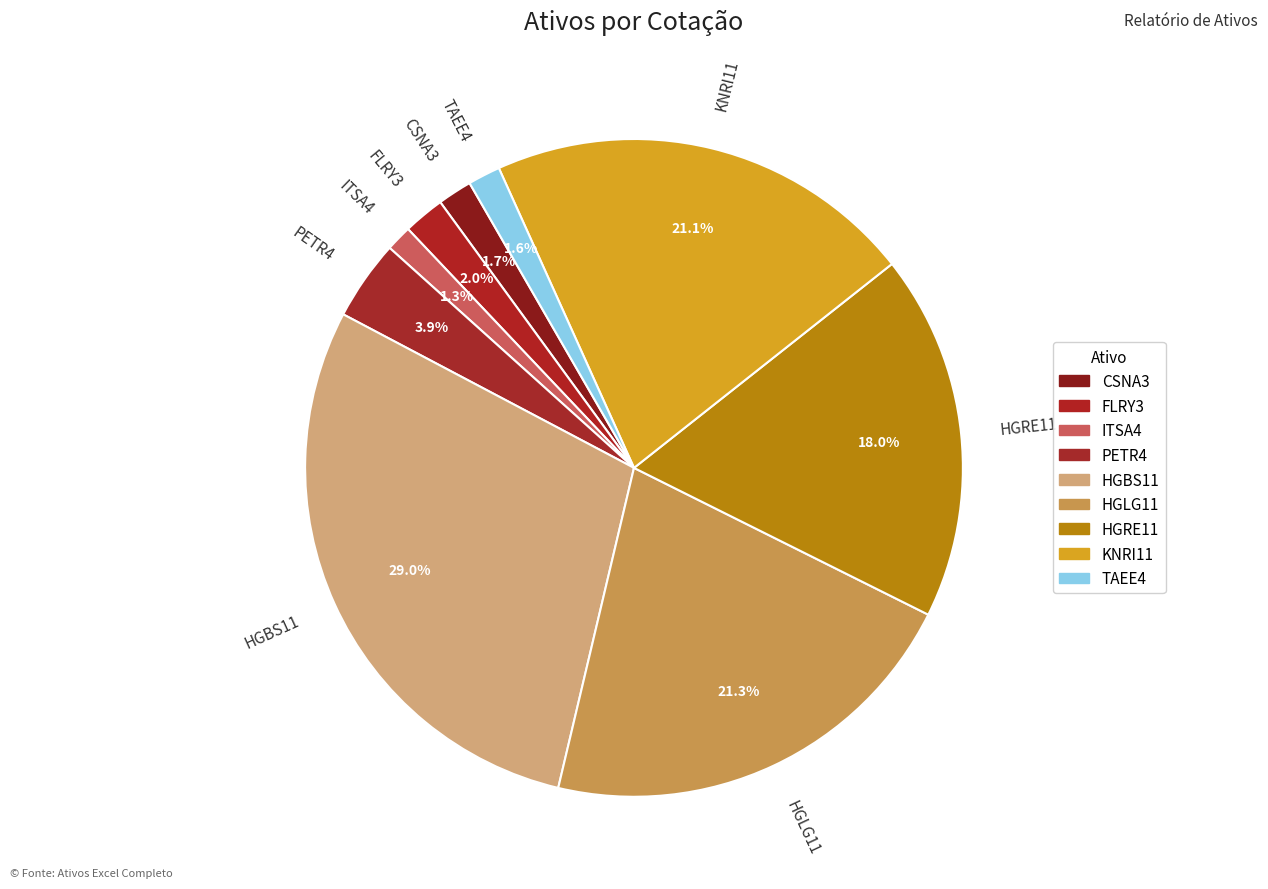

Which category has the biggest portion of the pie?

HGBS11